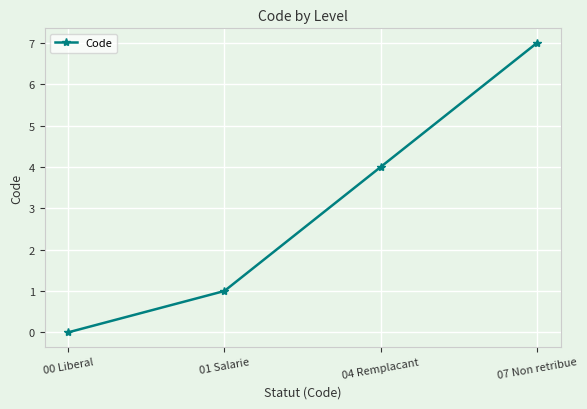

How many lines are shown in the chart?

1